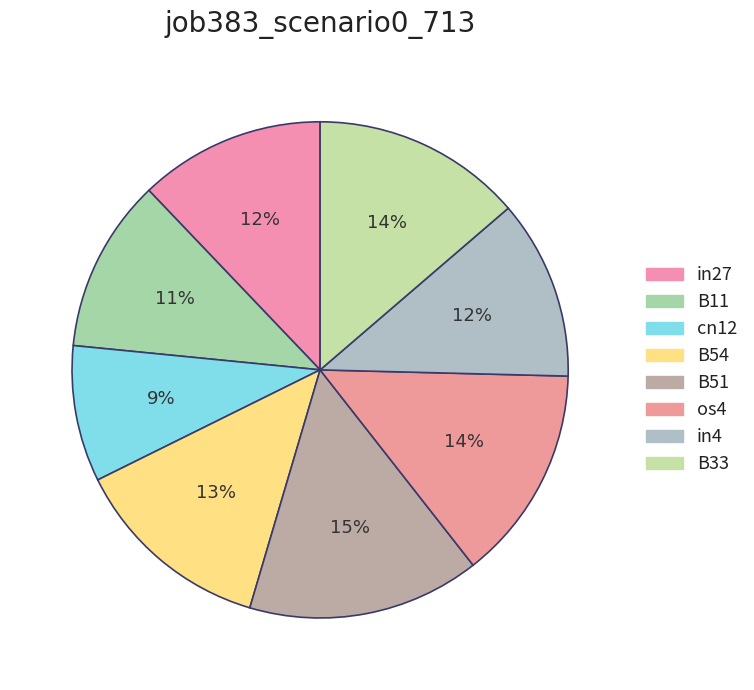

Count the number of slices in the pie.

8